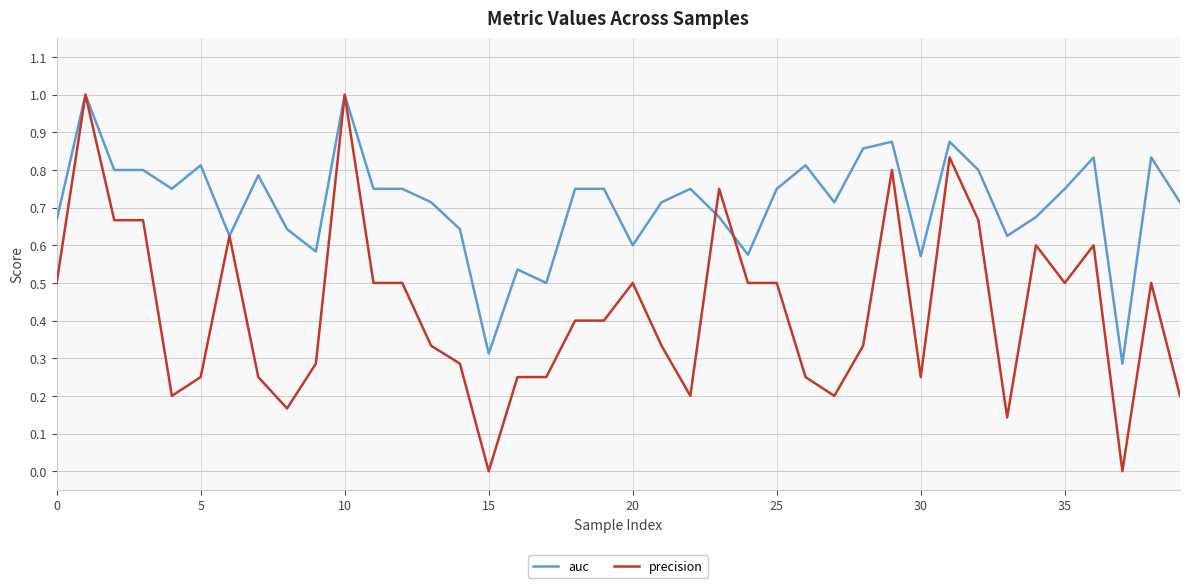

Which series has the largest range (max minus min)?

precision